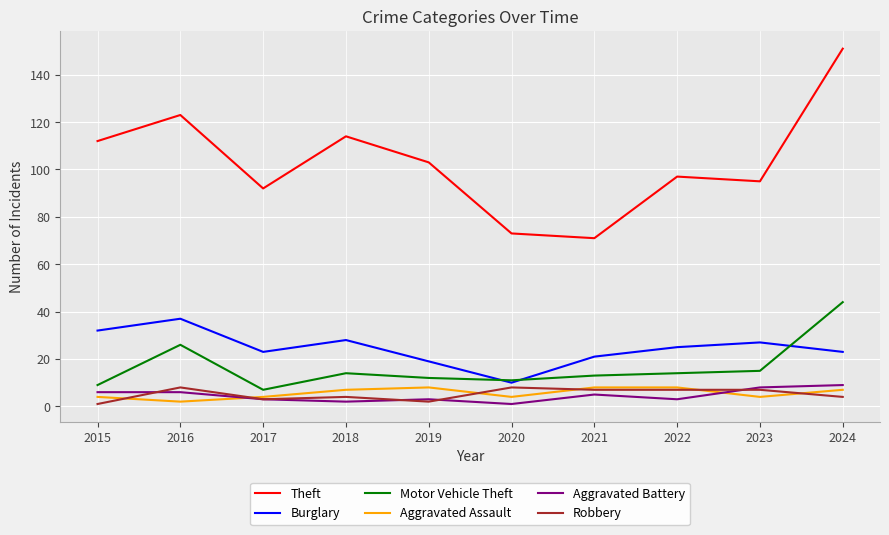

Which series has the largest total across all categories?

Theft